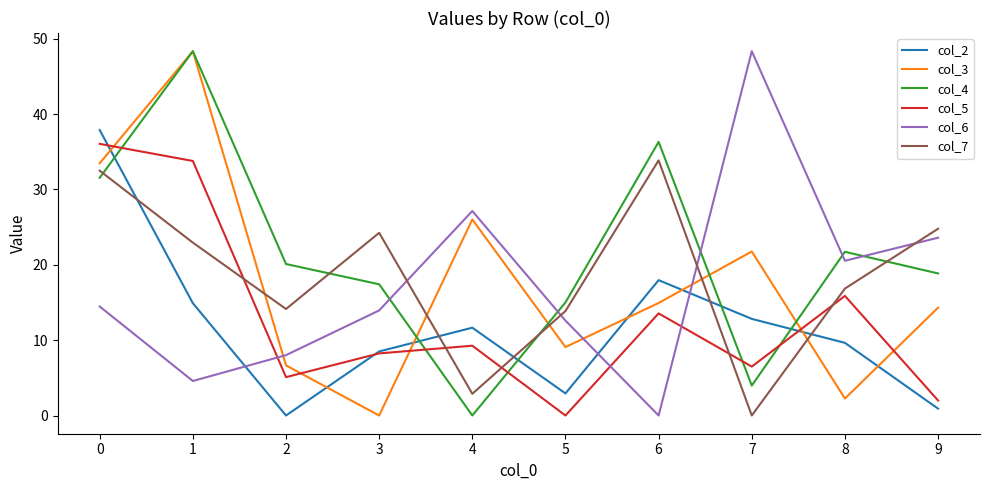

Is this an area chart (filled region under the line)?

No